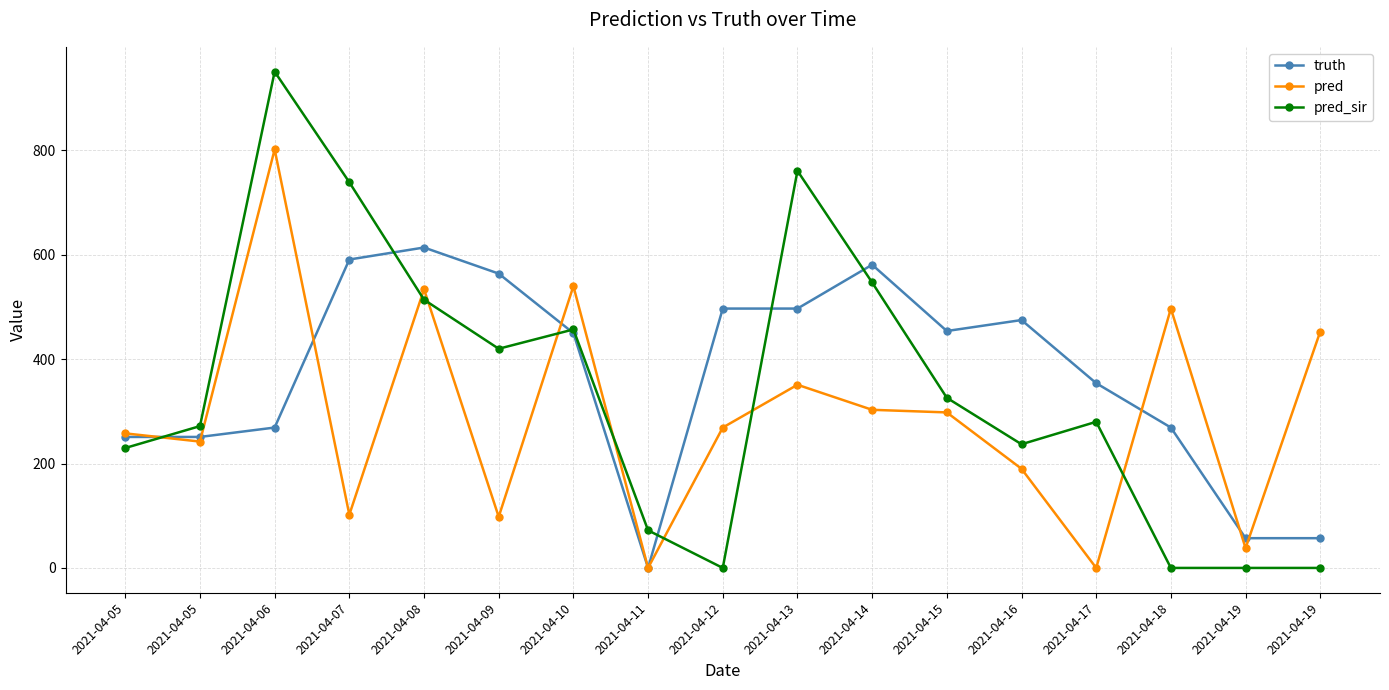

True or false: pred_sir has a value of 728.6 at 2021-04-14.

False